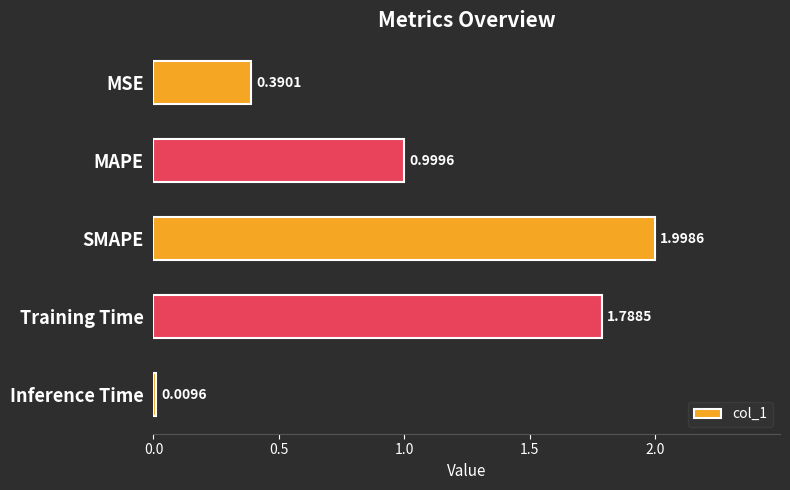

List the labels in order of value, smallest first.

Inference Time, MSE, MAPE, Training Time, SMAPE